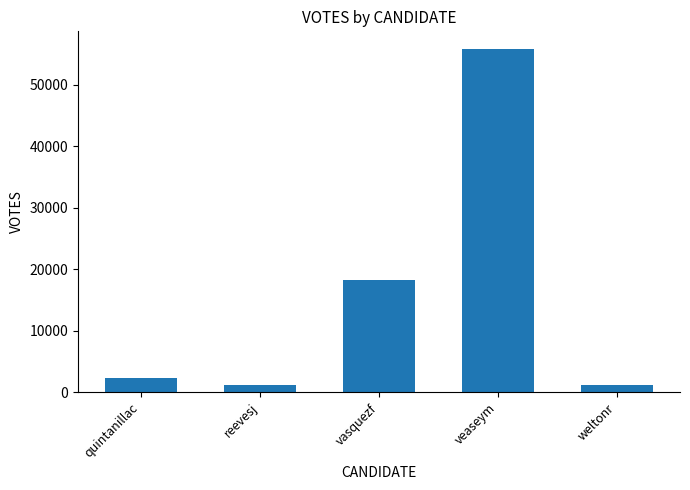

The chart shows a value of 55929 at veaseym. True or false?

True